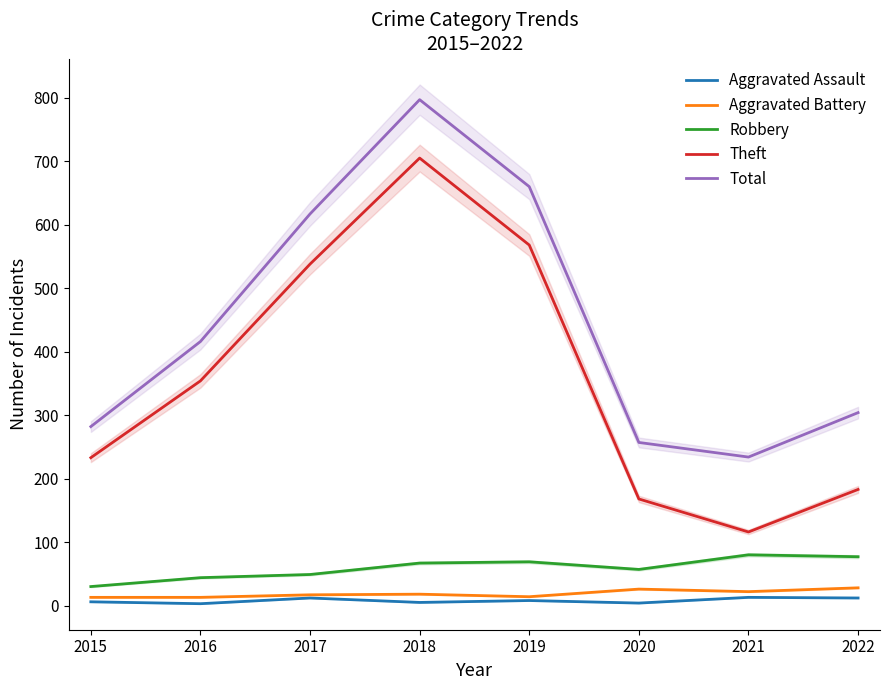

The Aggravated Battery series shows 28 at 2022. True or false?

True